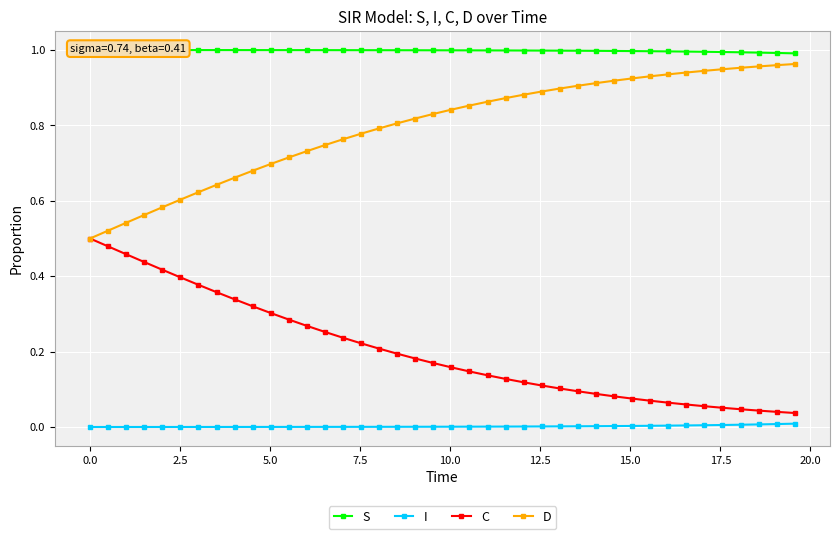

Which series has the largest total across all categories?

S